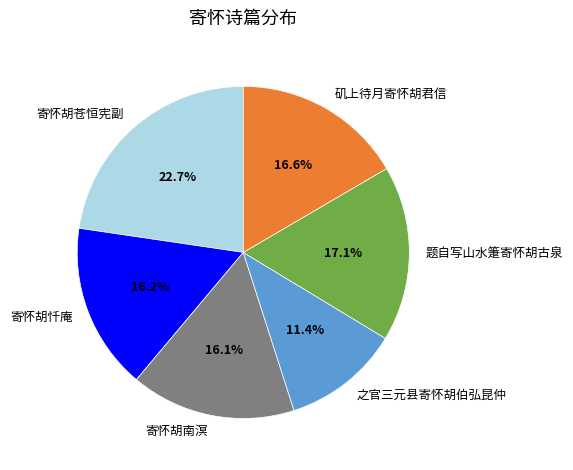

What is the ratio of the value at 寄怀胡苍恒宪副 to the value at 矶上待月寄怀胡君信?

1.4